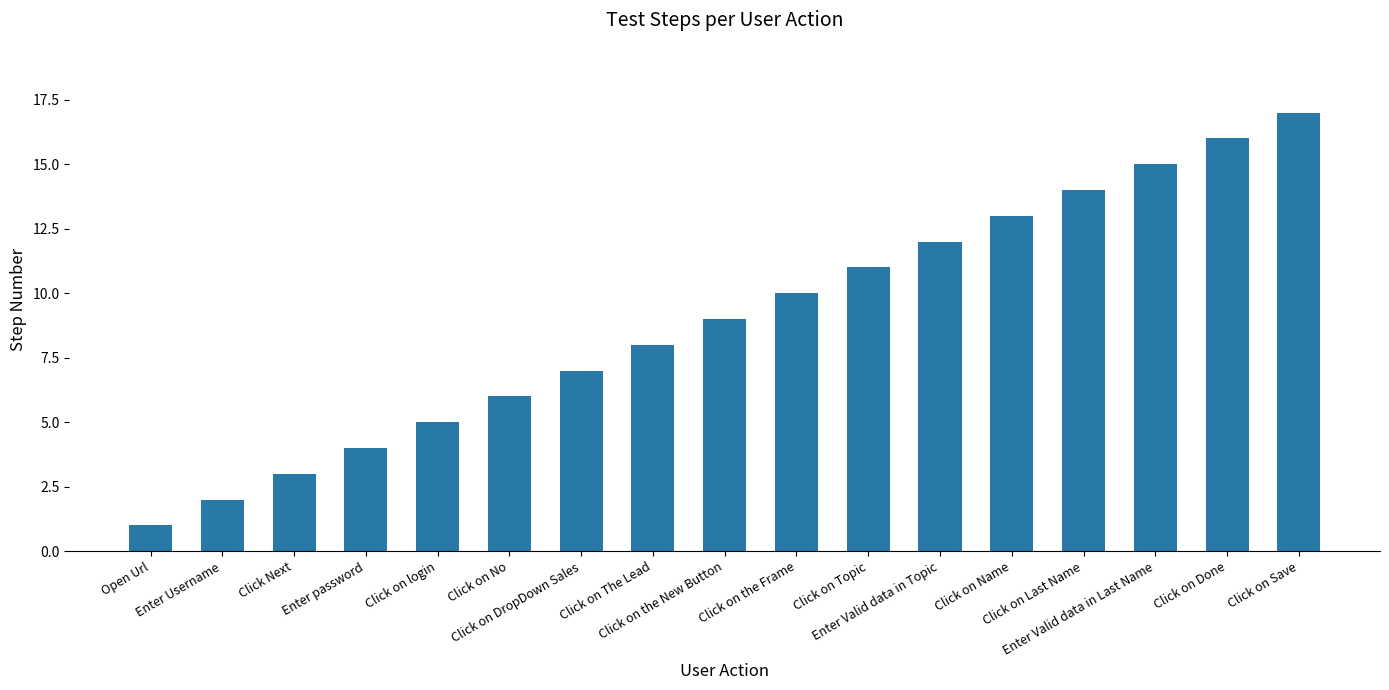

Count the number of data series in this chart.

1